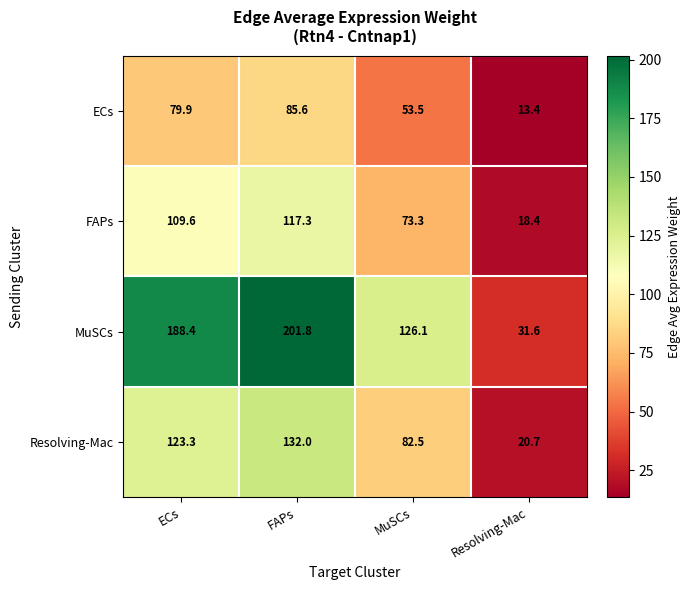

Which series has the largest range (max minus min)?

MuSCs